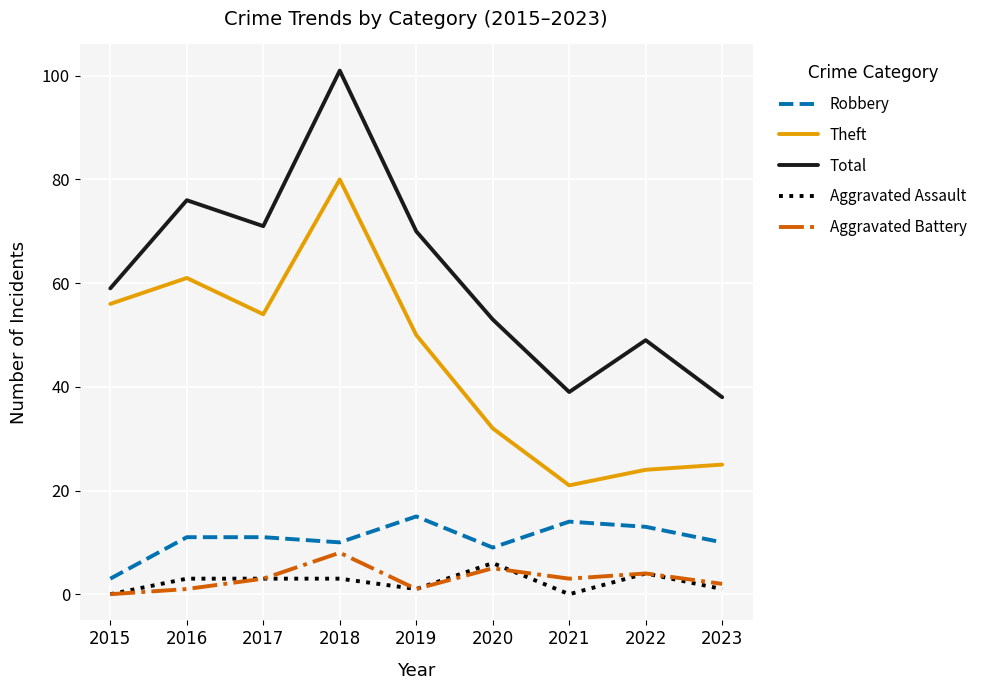

True or false: Aggravated Assault and Total intersect in this chart.

False